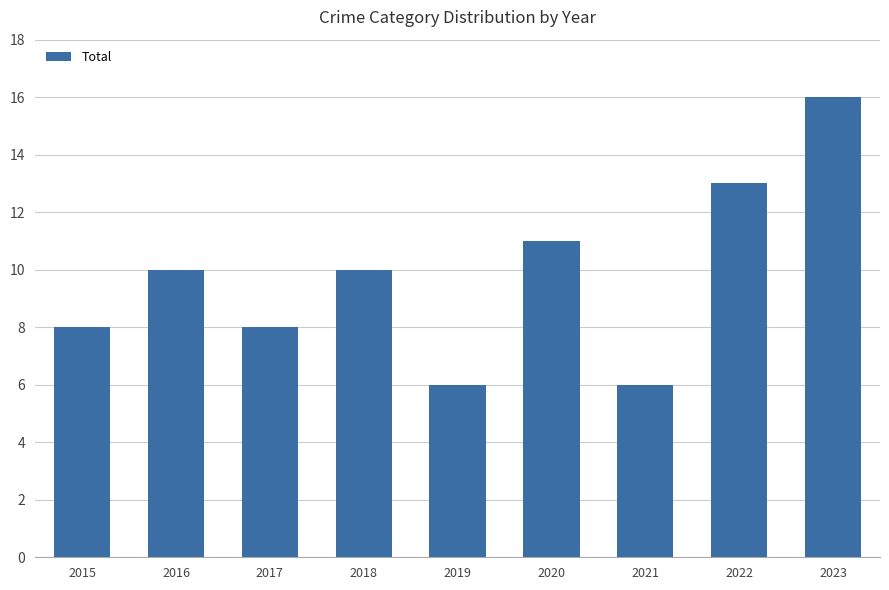

Reading left to right, list all the values displayed in this chart.

8	10	8	10	6	11	6	13	16